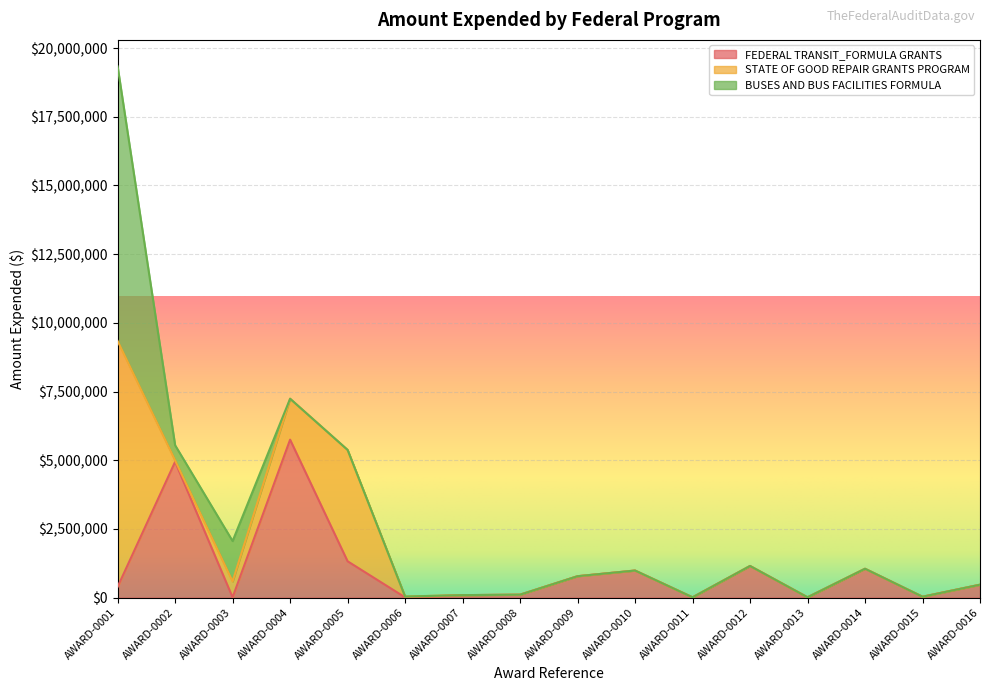

Reading left to right, extract all data points from this chart.

FEDERAL TRANSIT_FORMULA GRANTS: 391912	4944011	9924	5749286	1323398	10182	90862	107106	779336	985678	10826	1151937	11840	1051109	32565	470652
STATE OF GOOD REPAIR GRANTS PROGRAM: 8949089	49883	579241	1490090	4053398	30000	0	0	0	0	0	0	0	0	0	0
BUSES AND BUS FACILITIES FORMULA: 9990784	551271	1469273	0	0	0	0	0	0	0	0	0	0	0	0	0